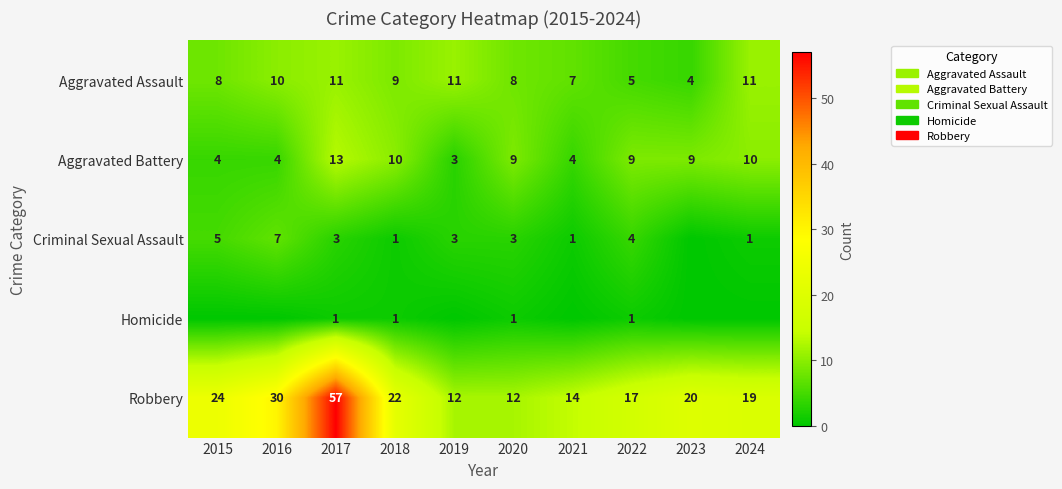

Rank the series at 2022 from lowest to highest value.

Homicide, Criminal Sexual Assault, Aggravated Assault, Aggravated Battery, Robbery